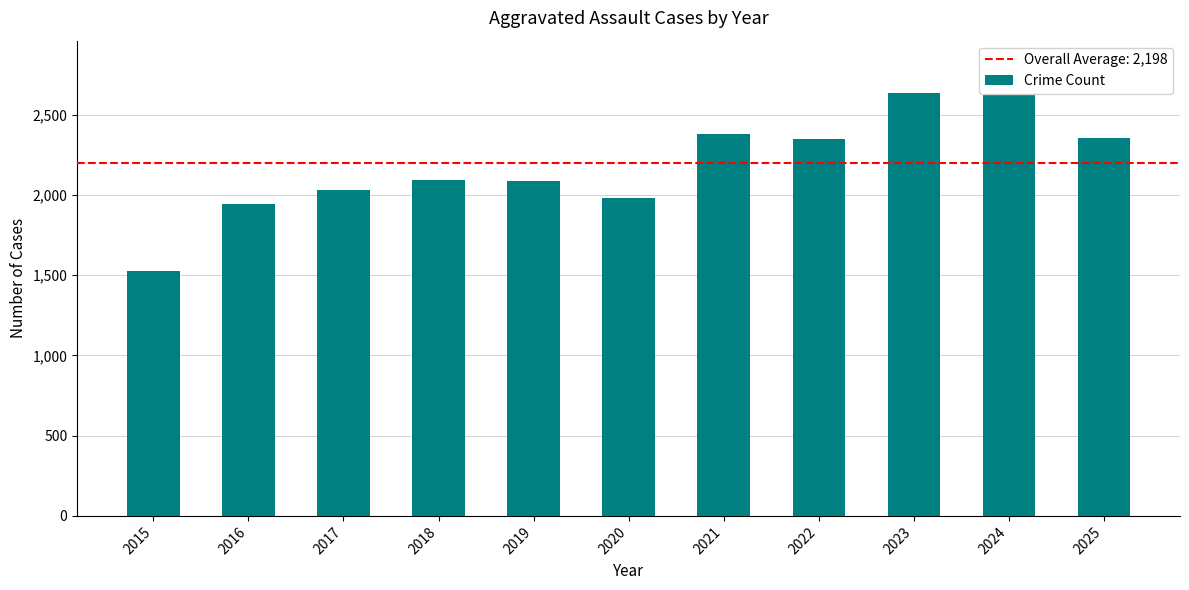

Reading right to left, list all the values displayed in this chart.

2351	2819	2631	2350	2377	1979	2084	2090	2029	1940	1525